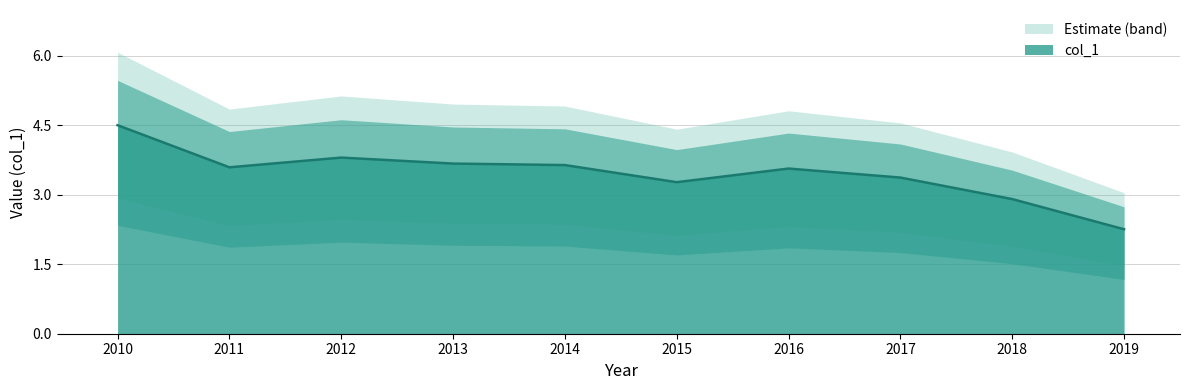

The value of col_1 at 2019 is 0.9. True or false?

False